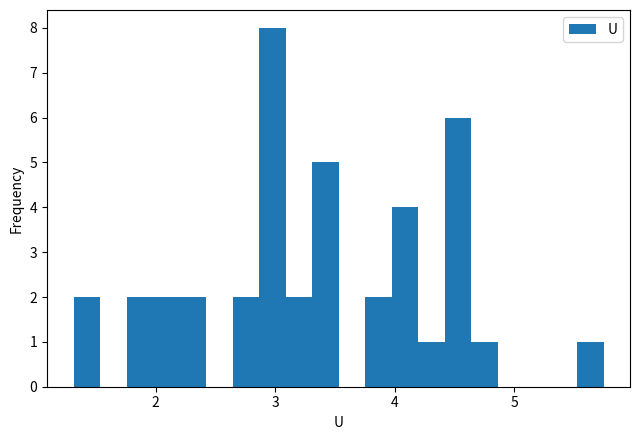

Around what value on the x-axis is the tallest bar? Give the approximate position of its centre, as read against the axis.

3.0